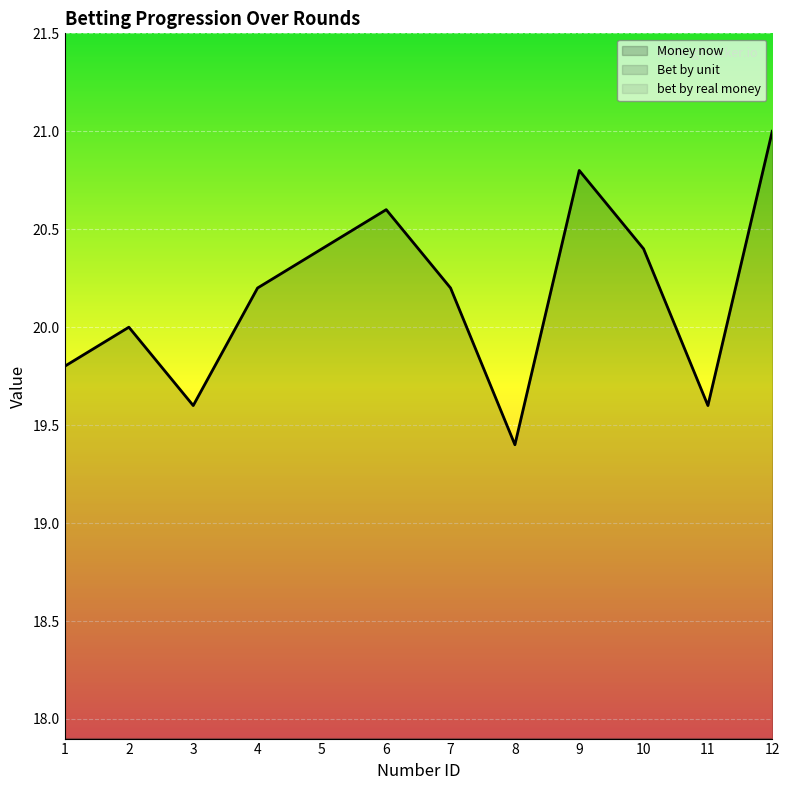

Does the chart display data point markers on the line(s)?

No